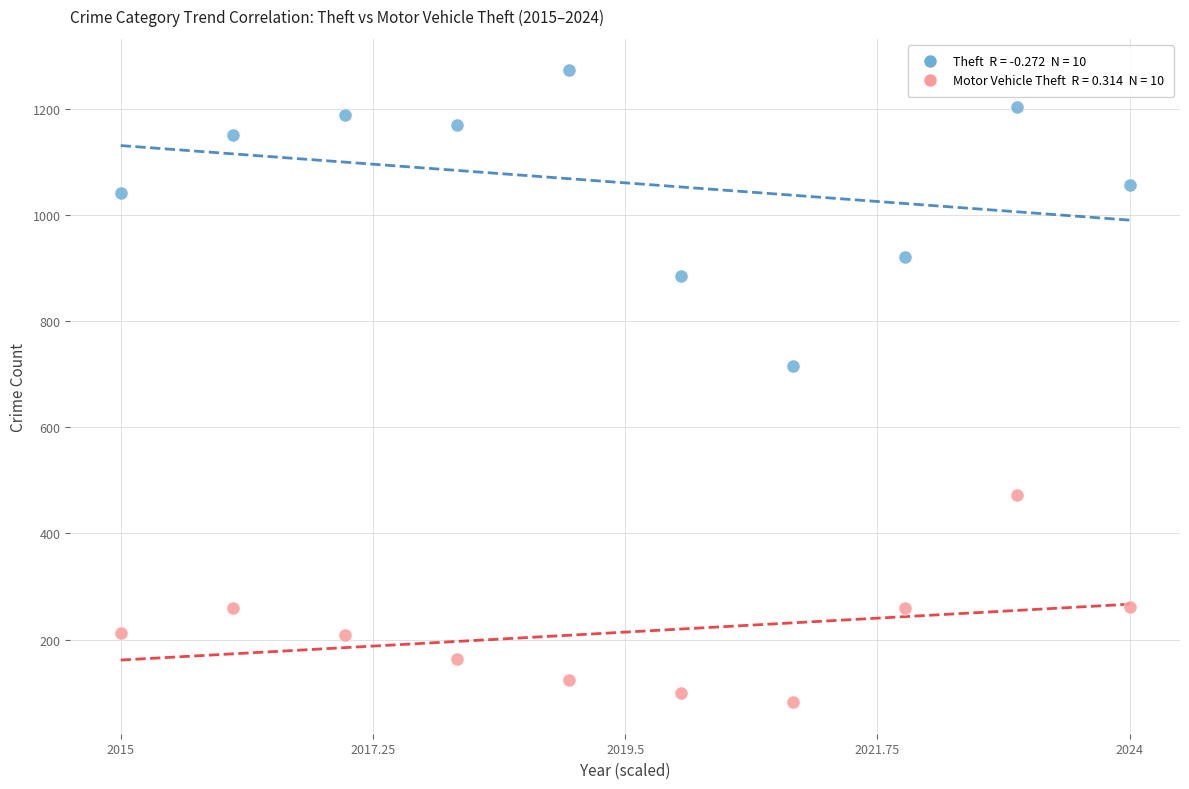

Across all series, what Y value is closest to 677?

716